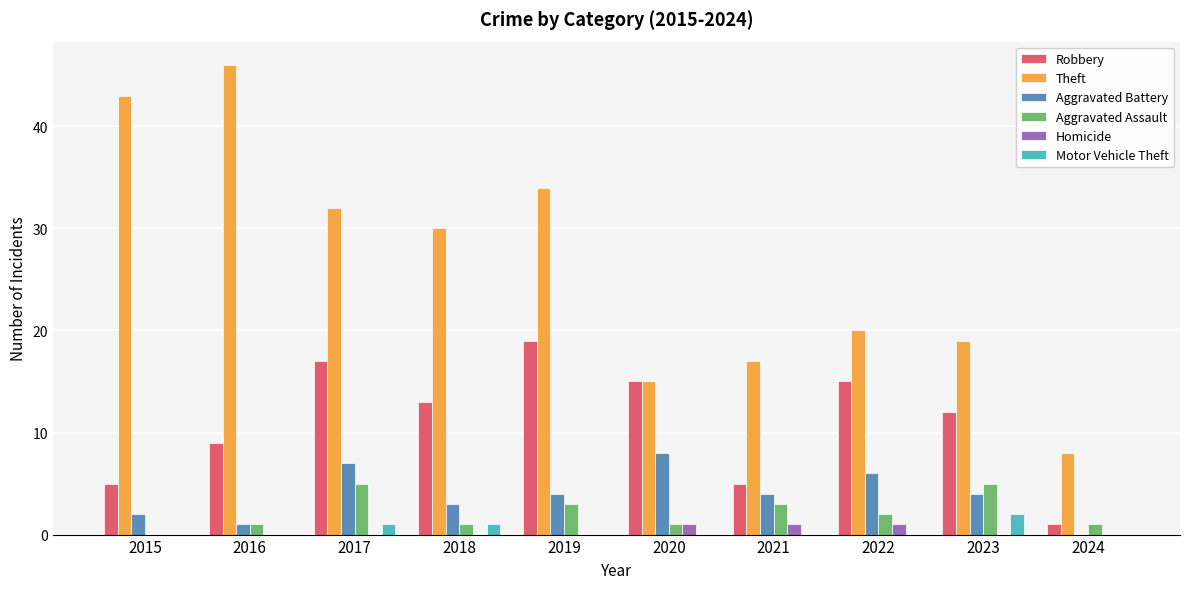

What is the sum of all Aggravated Battery values?

39